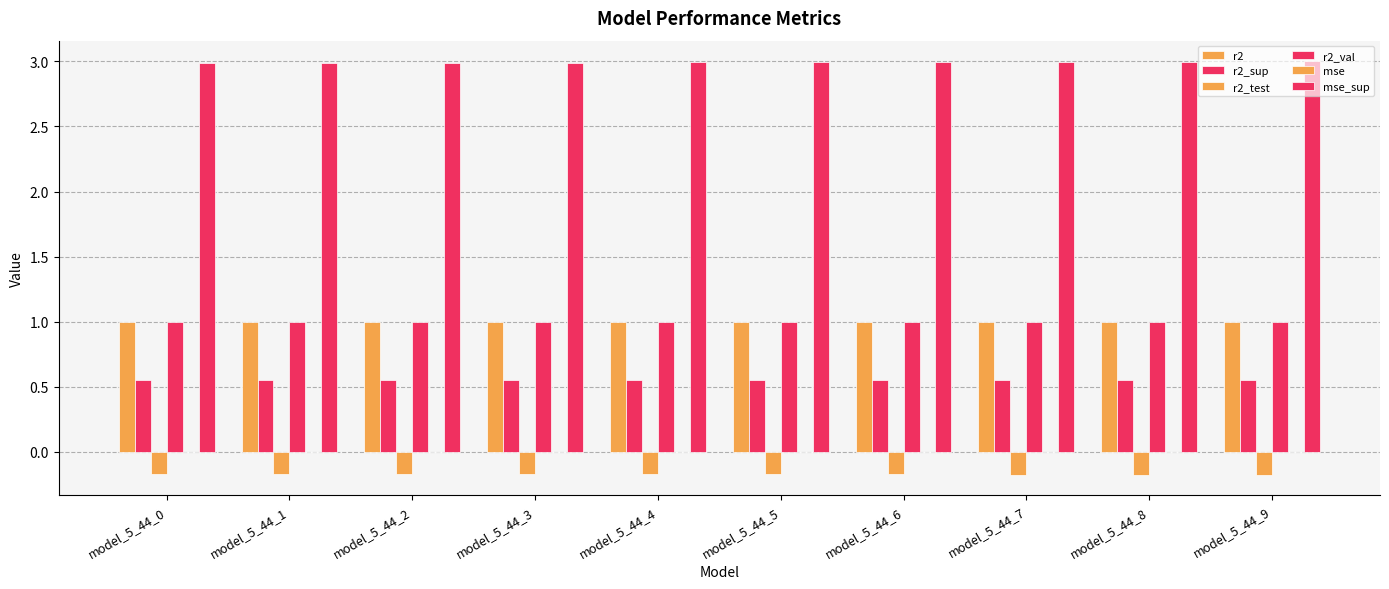

Count the number of categories in the chart.

10